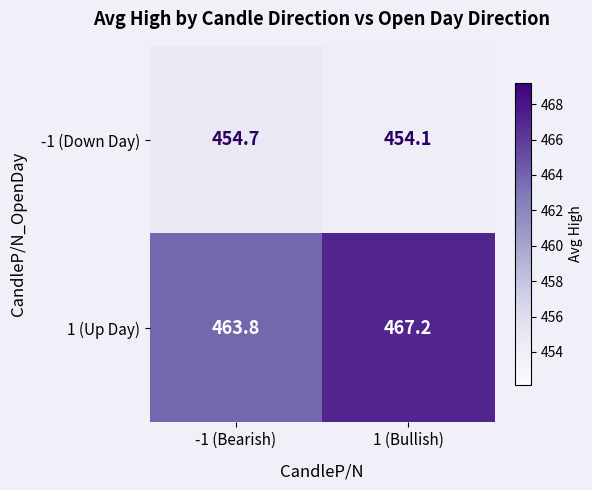

What is the average value of the 1 (Up Day) series?

465.5